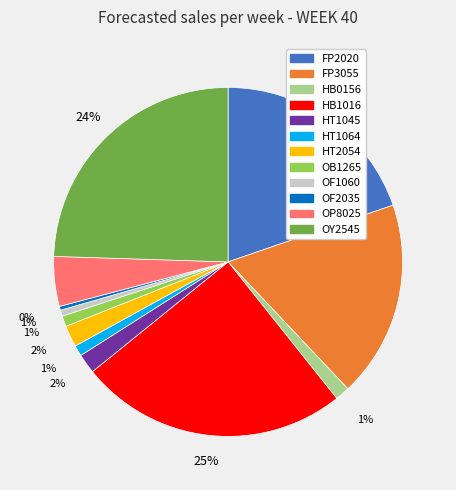

Do HT1045 and FP2020 together represent more than half of the pie?

No